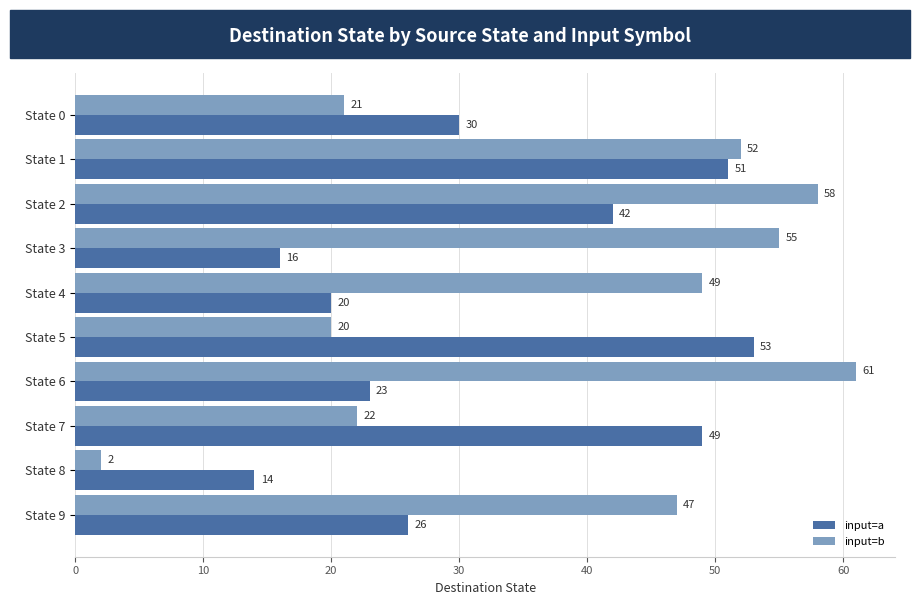

Rank the series by their average value, from lowest to highest.

input=a, input=b